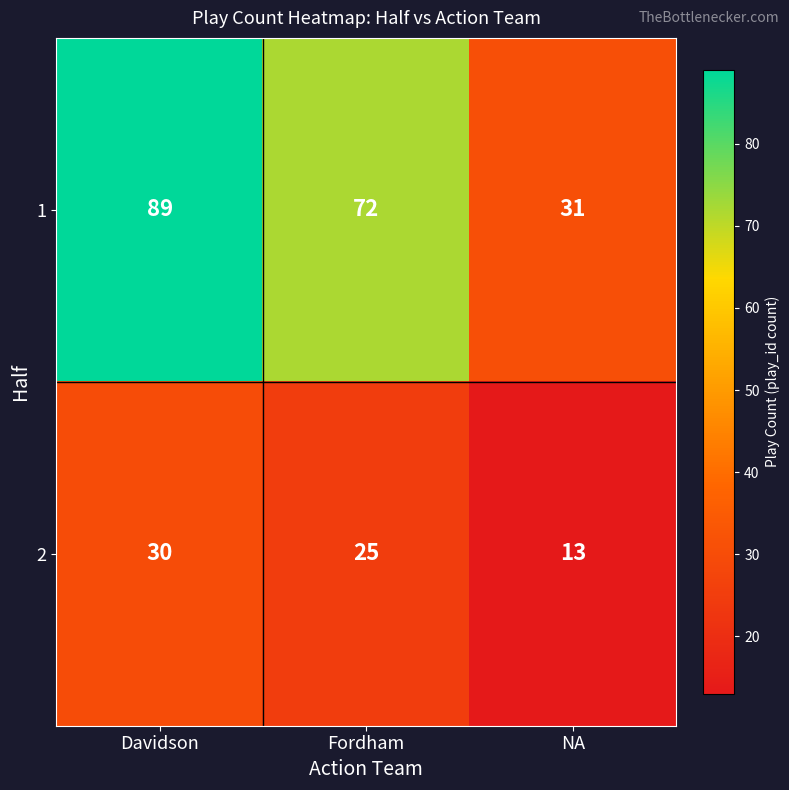

What is the average value of the 2 series?

23